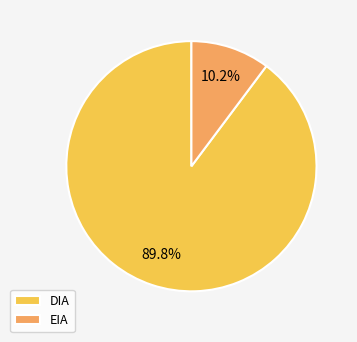

What percentage is the EIA slice, to the nearest percent?

10%